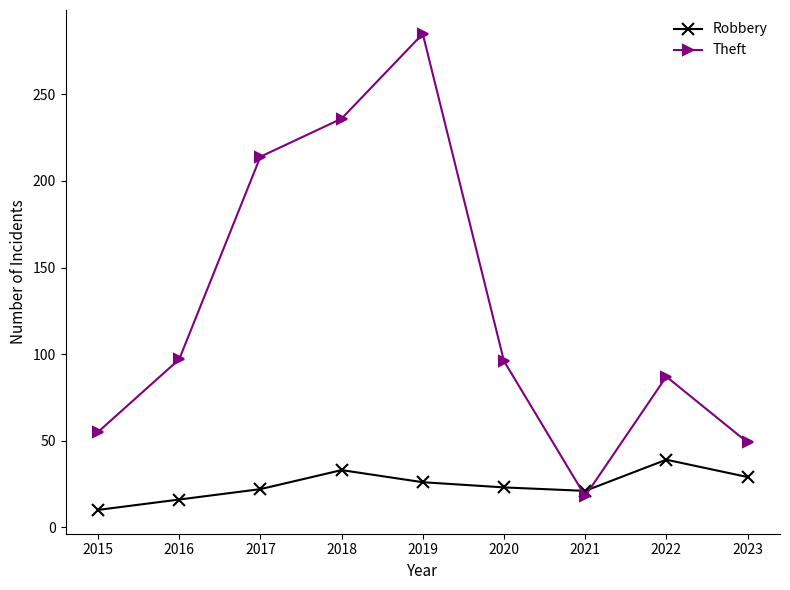

Which category has the highest value in the Theft series?

2019